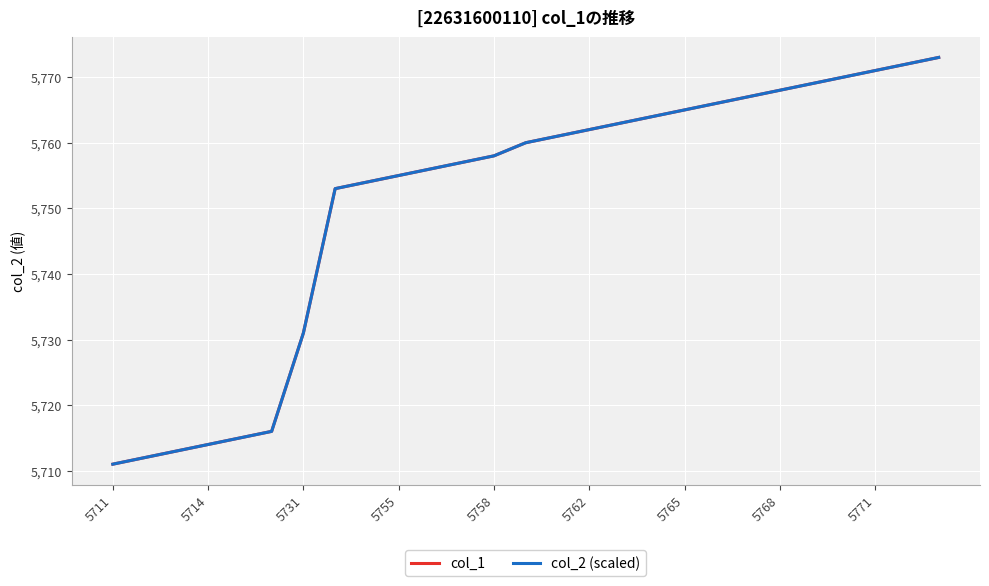

What is the average value of the col_2 (scaled) series?

5751